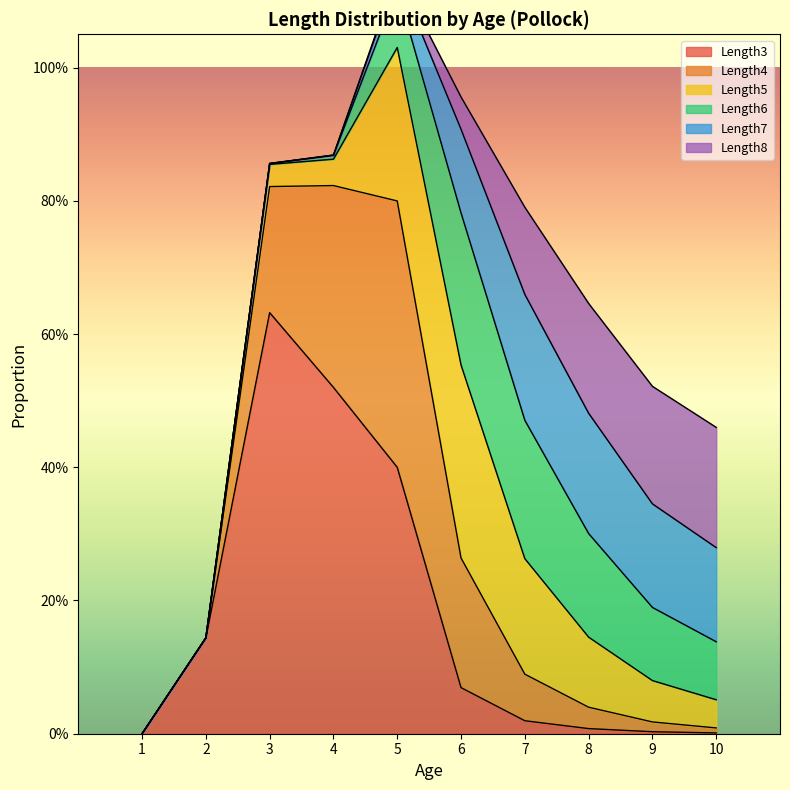

Between which two adjacent categories do Length3 and Length5 first intersect?

5 and 6